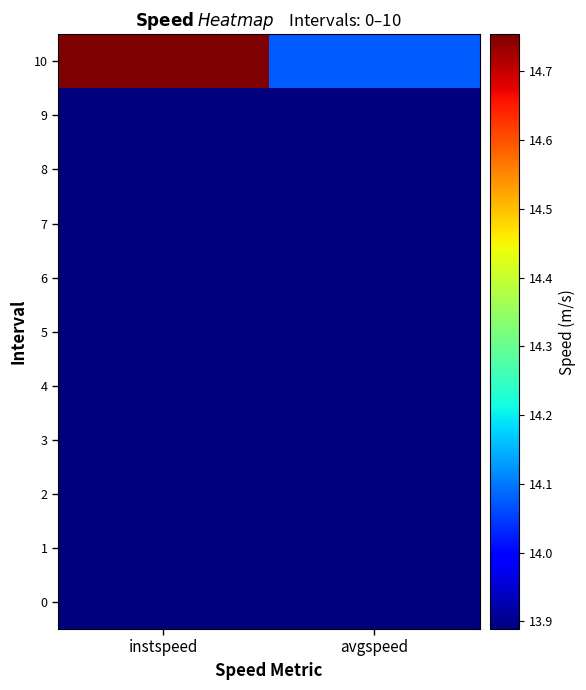

Which label corresponds to the smallest value in the chart?

instspeed